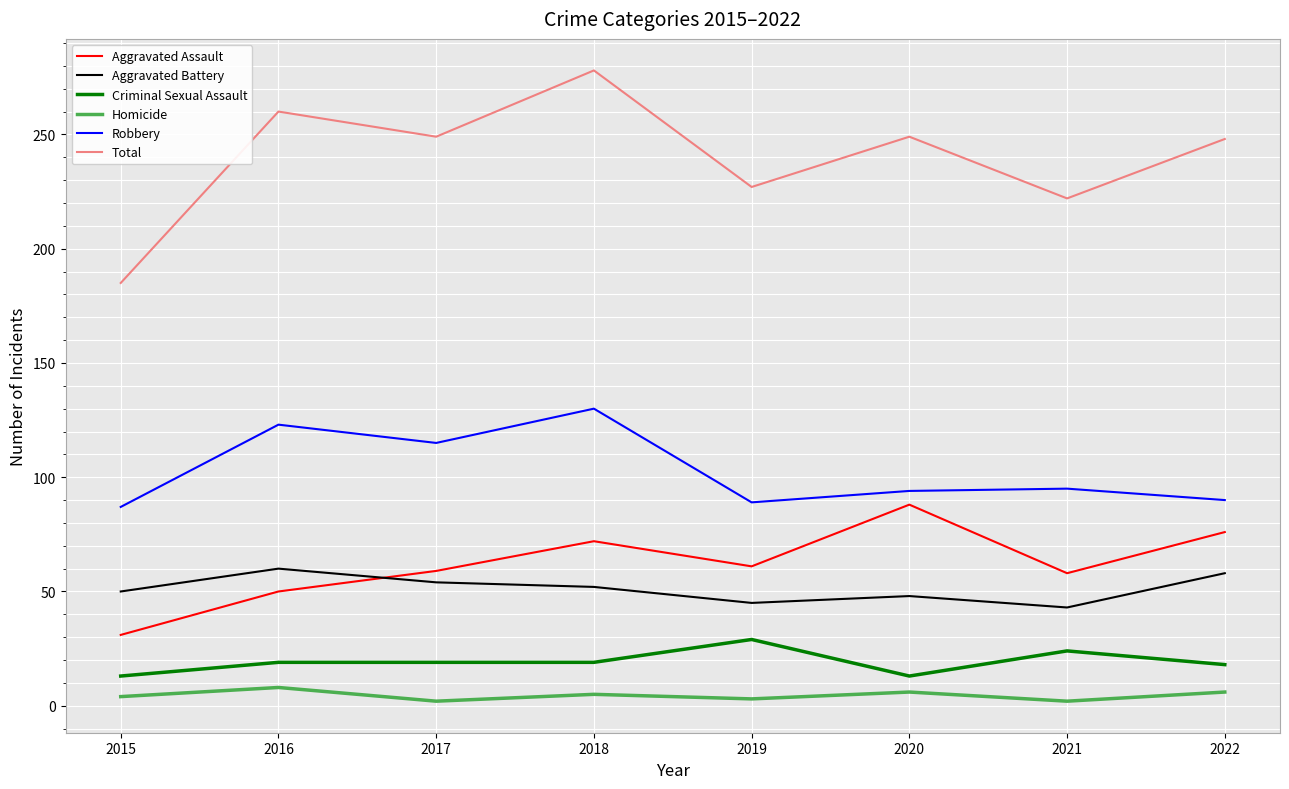

At how many categories does at least one series exceed 253?

2